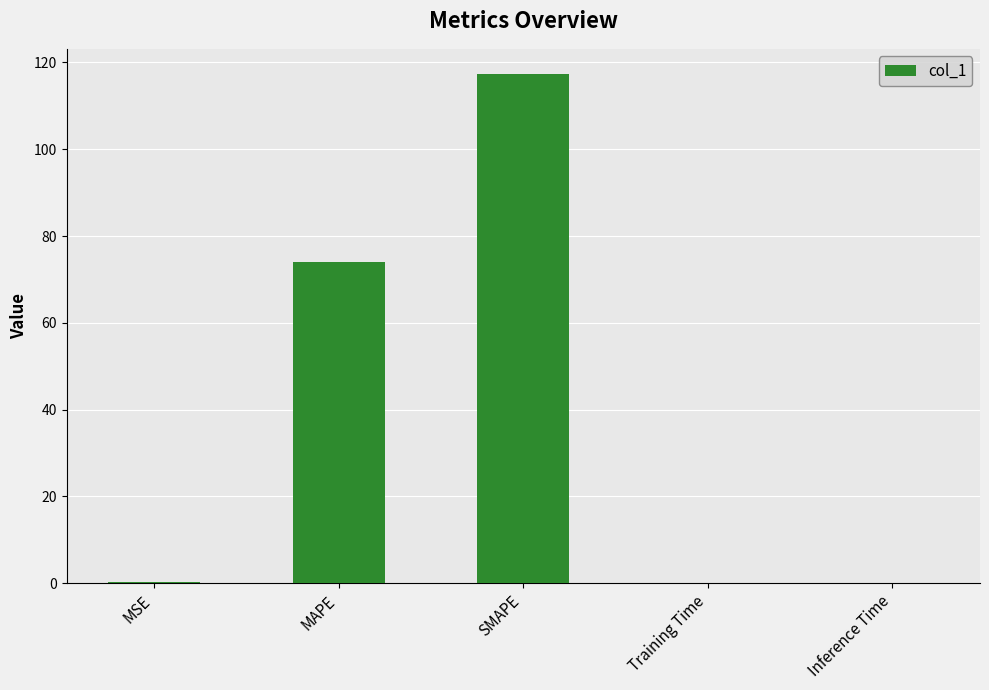

What is the difference between the values at MSE and Training Time?

0.2